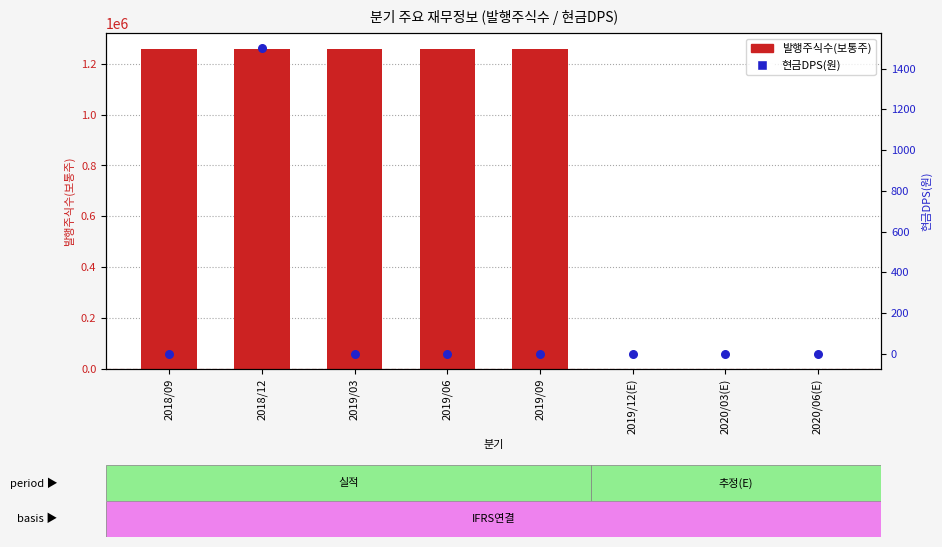

Which series contains the highest Y value?

발행주식수(보통주)